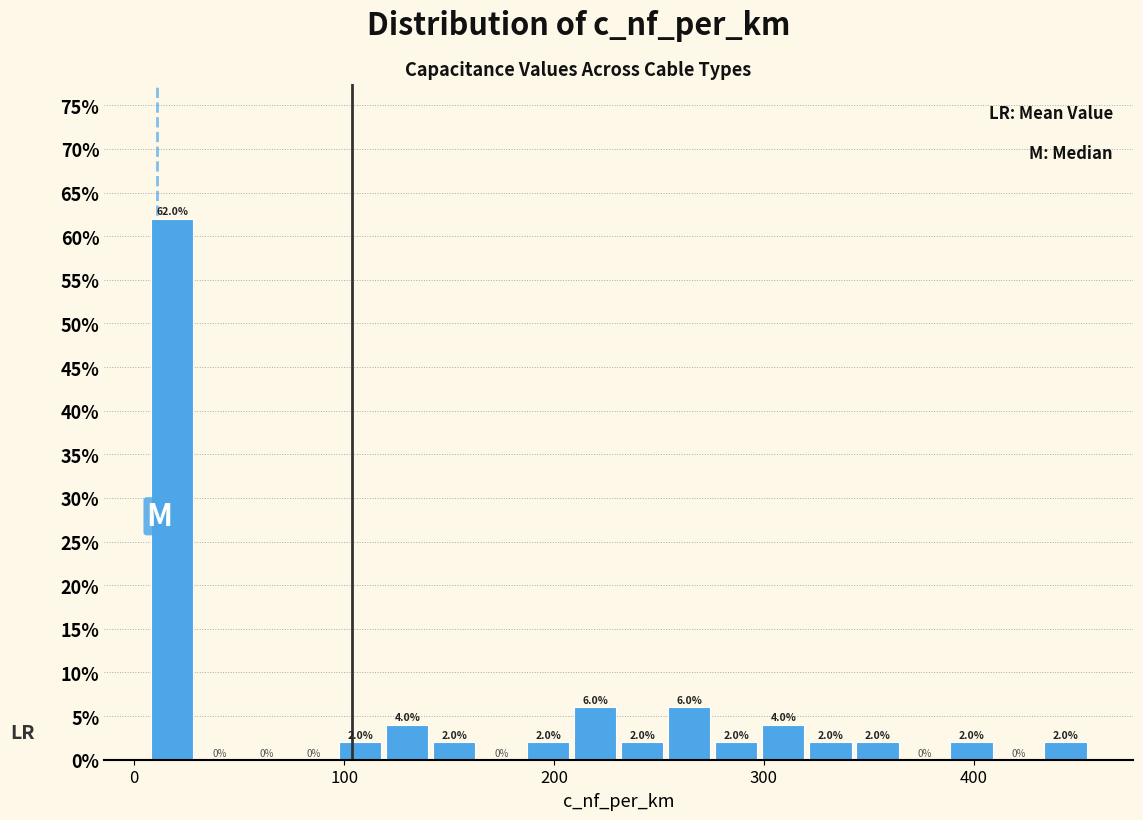

Read against the x-axis, roughly where is the centre of the tallest bar?

20